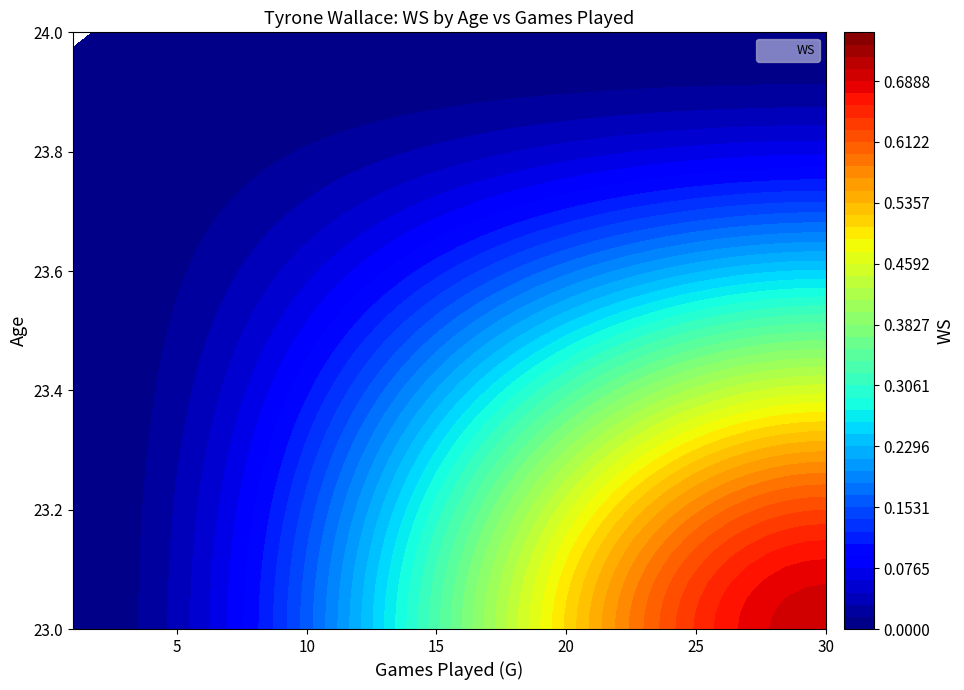

Rank the series at 30 from highest to lowest value.

23, 24